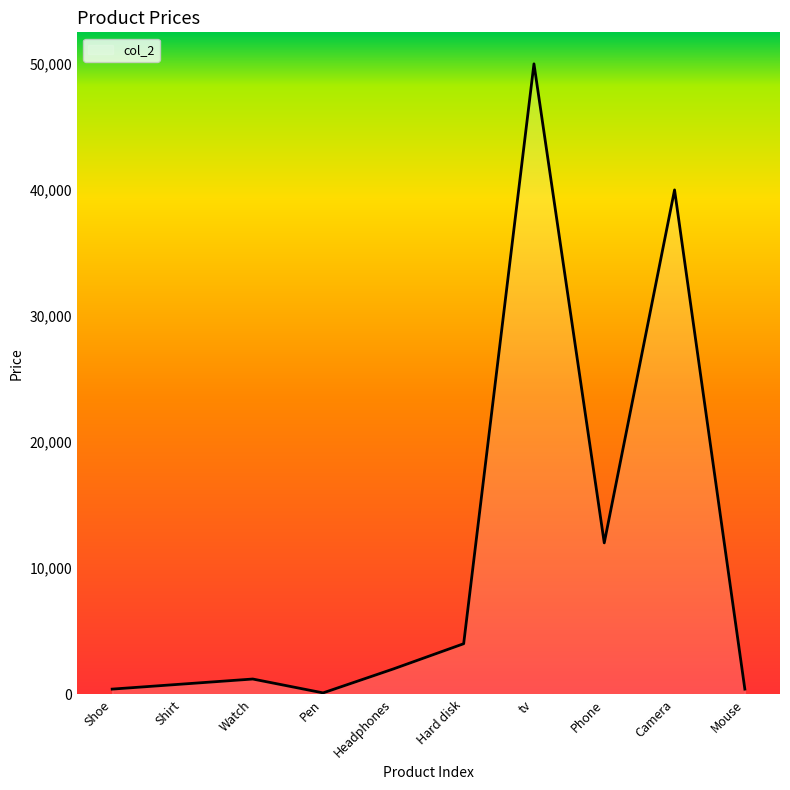

What is the approximate value at Phone?

12000